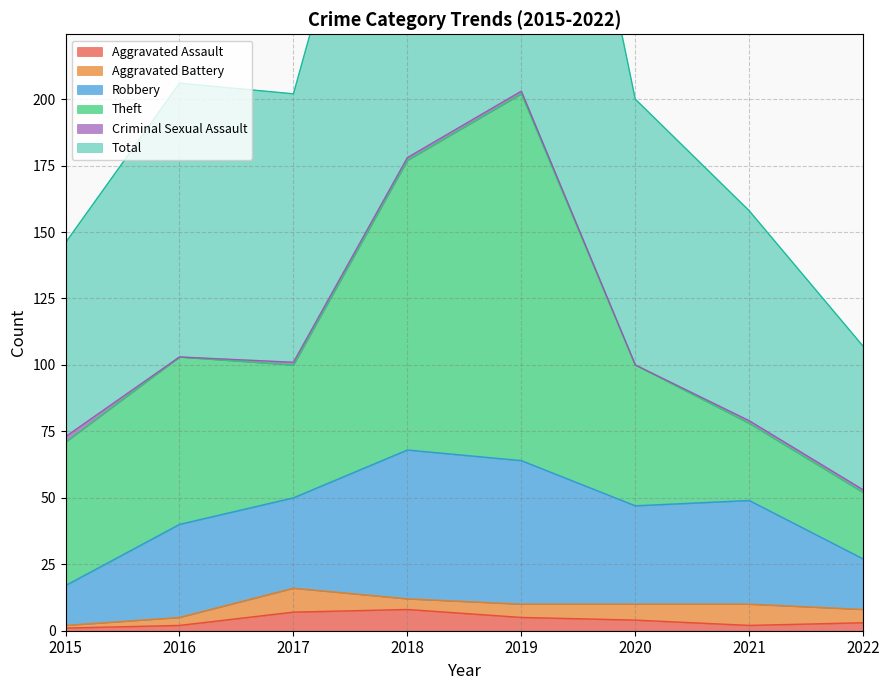

How many data points in Total are above 101?

3